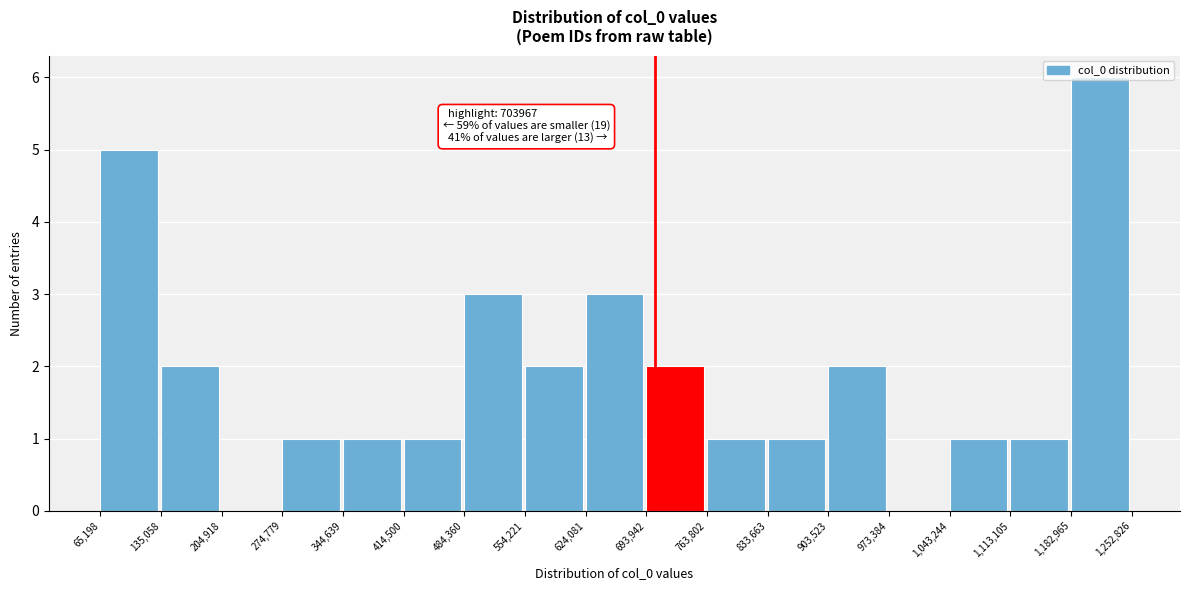

Which range on the x-axis has the tallest bar?

1,182,965 to 1,252,826